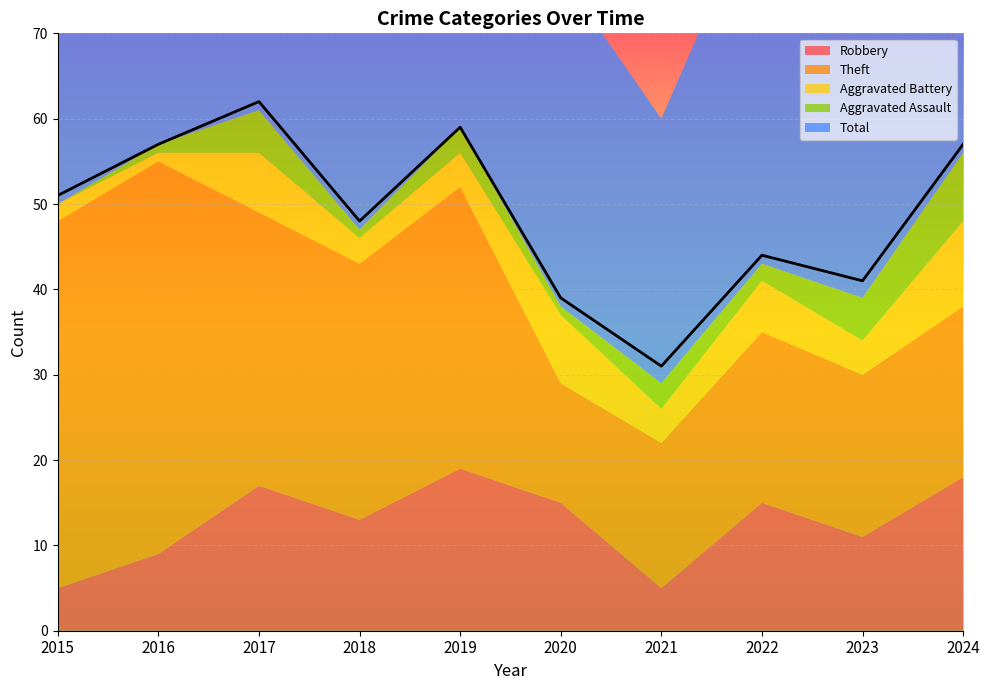

Rank the series by their maximum value, from lowest to highest.

Aggravated Assault, Aggravated Battery, Robbery, Theft, Total